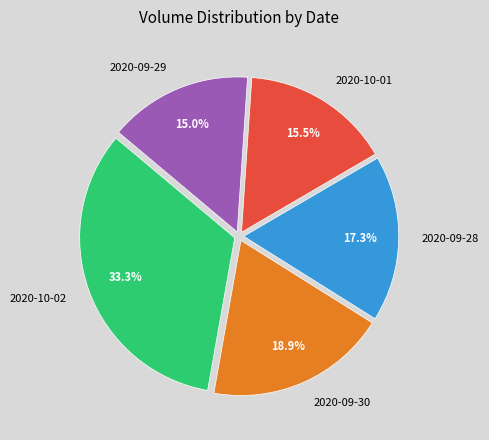

To the nearest percent, what portion does 2020-09-28 represent?

17%